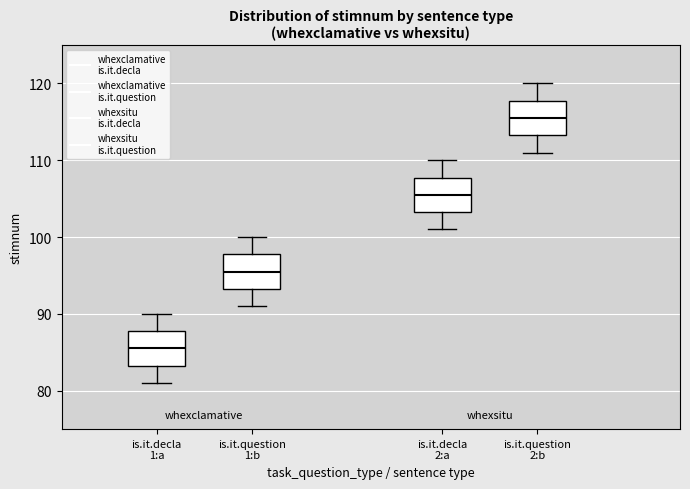

Reading left to right, transcribe this box plot: for each box, give where its median line is, the range the box spans, and where its two whiskers end, as read against the y-axis. The values are not printed on the chart, so give them approximately, as read against the axis.

is.it.decla 1:a: median 86, box 83 to 88, whiskers 81 to 90
is.it.question 1:b: median 96, box 93 to 98, whiskers 91 to 100
is.it.decla 2:a: median 106, box 103 to 108, whiskers 101 to 110
is.it.question 2:b: median 116, box 113 to 118, whiskers 111 to 120